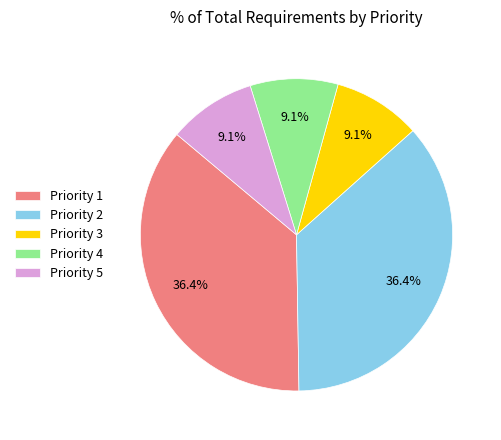

Between Priority 1 and Priority 5, which is larger?

Priority 1